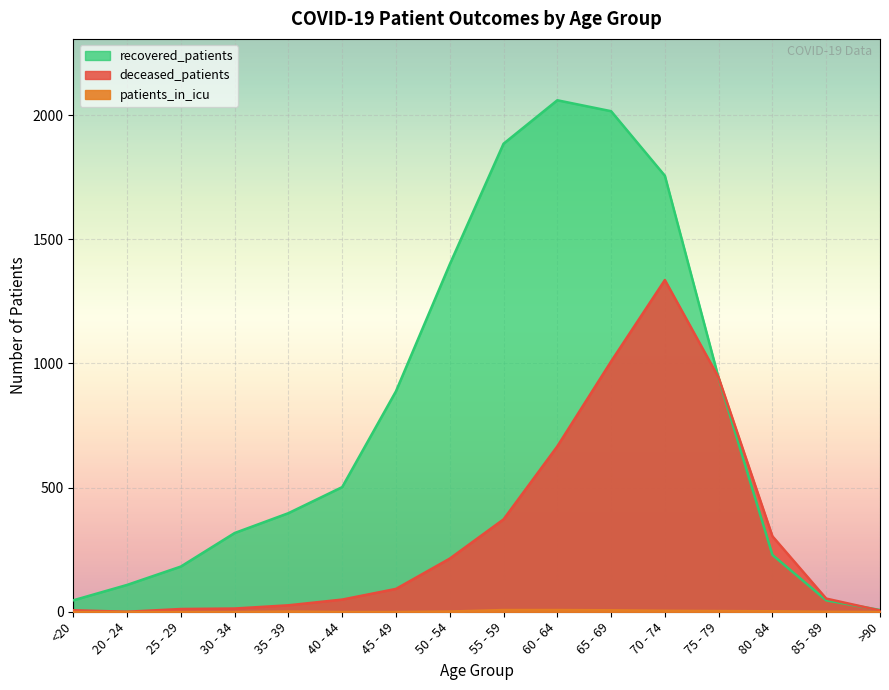

What is the value of the deceased_patients point at the 12th from the left?

1336